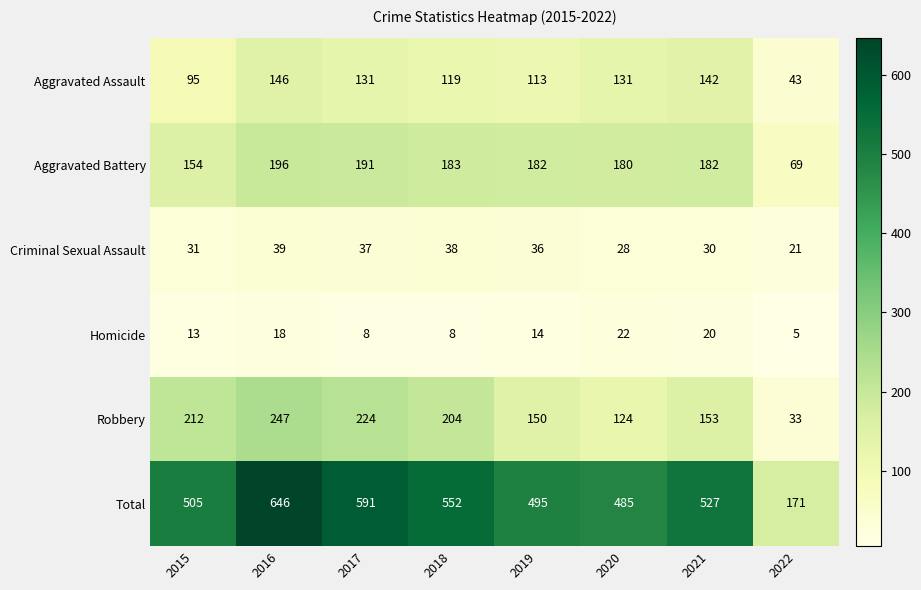

Which series changed the most between 2019 and 2021?

Total